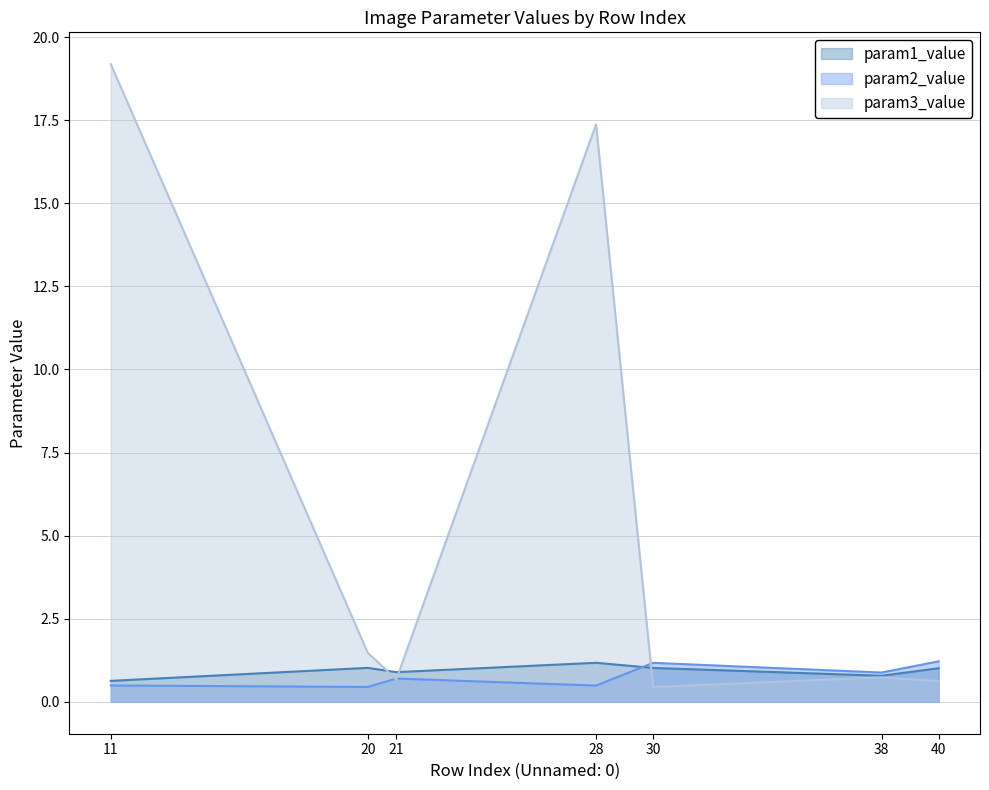

What is the difference between the param3_value values at 30 and 38?

0.3